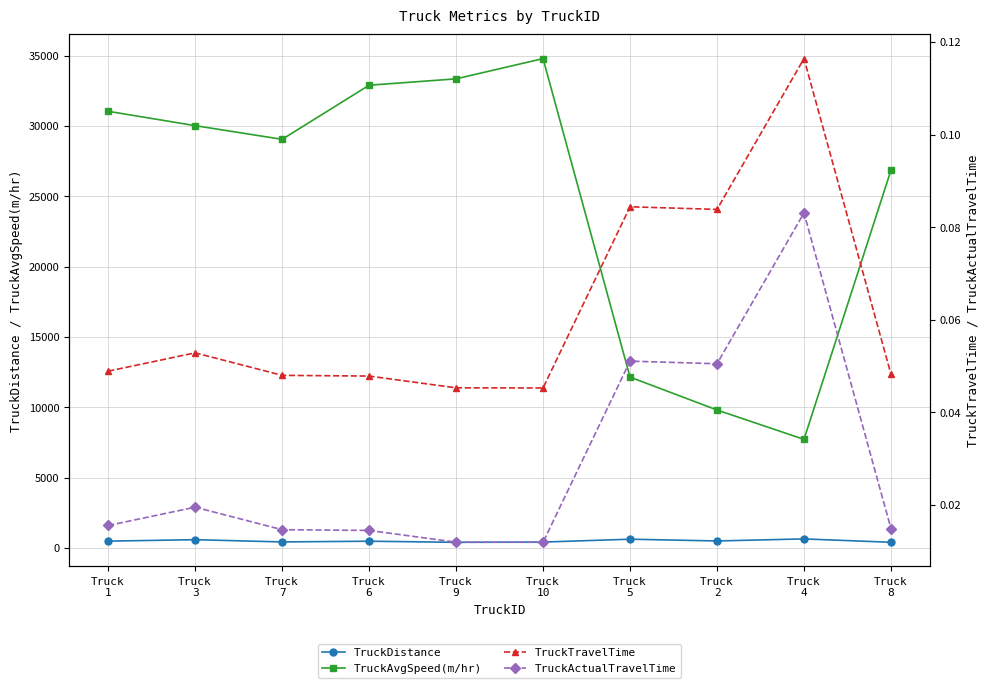

What is the sum of all TruckDistance values?

4941.2